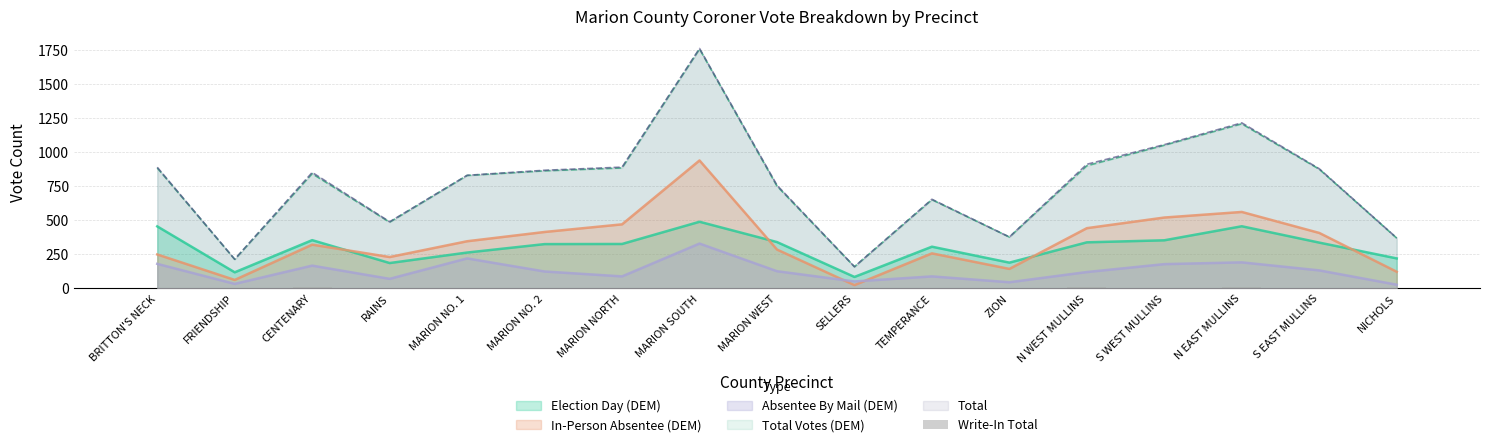

True or false: Election Day (DEM) has a value of 326 at MARION NORTH.

True